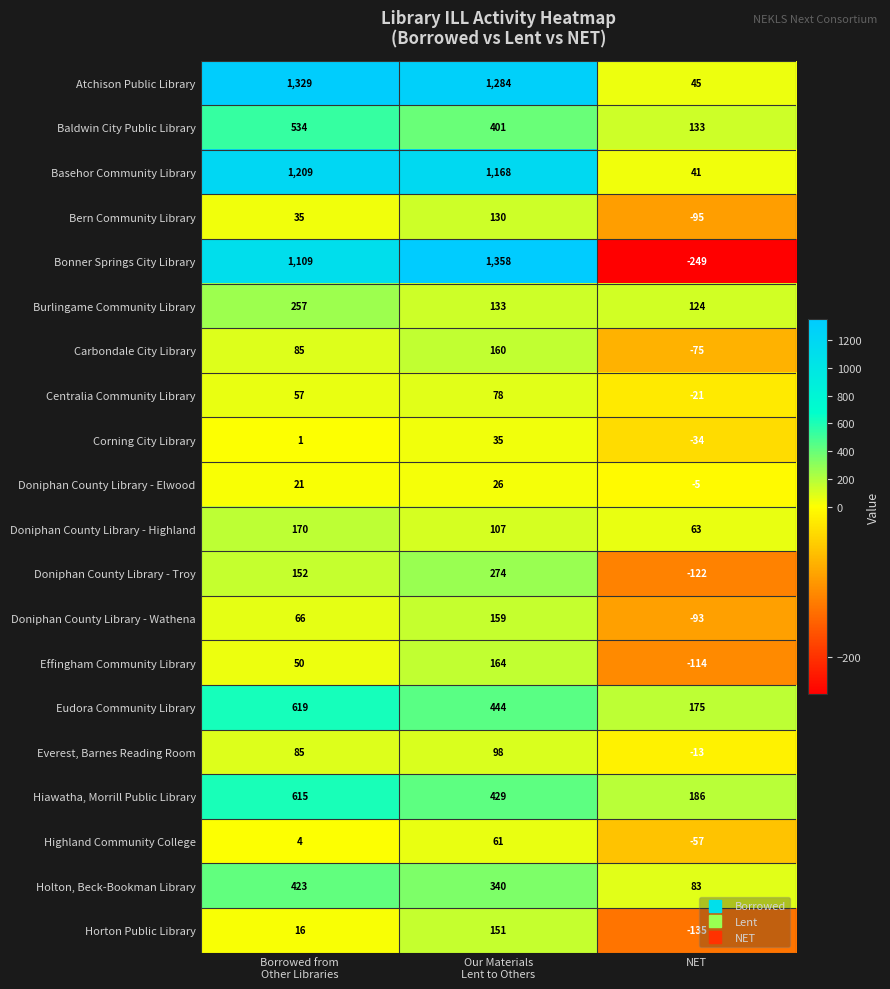

What is the average value of the Burlingame Community Library series?

171